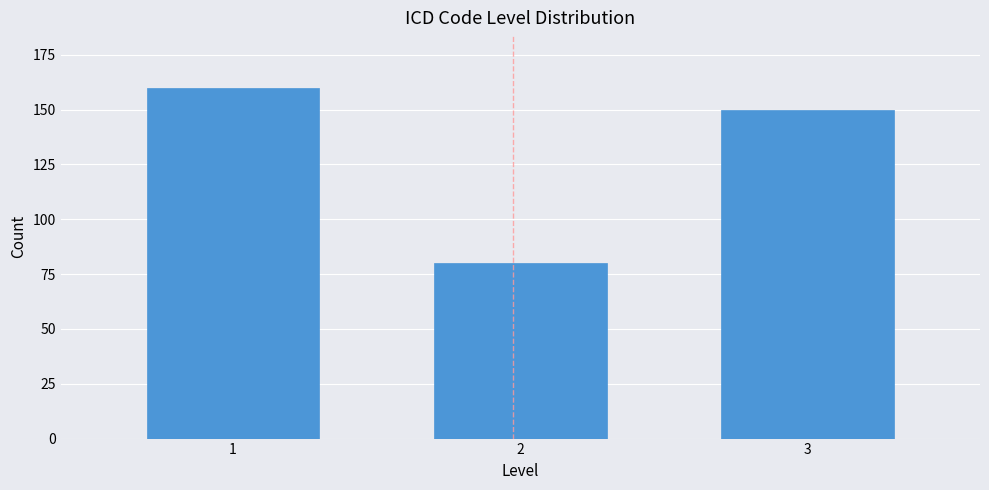

Reading left to right, extract all data points from this chart.

1=160	2=80	3=150